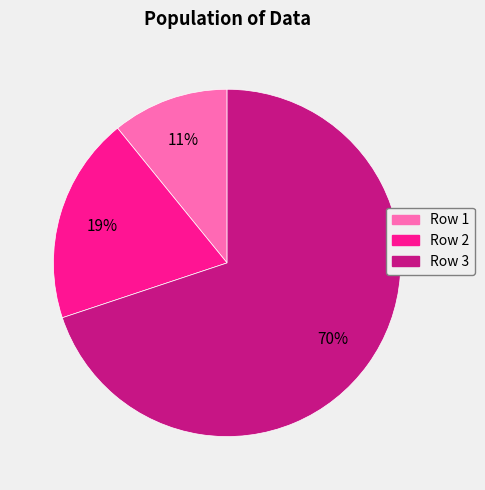

Count the number of slices in the pie.

3